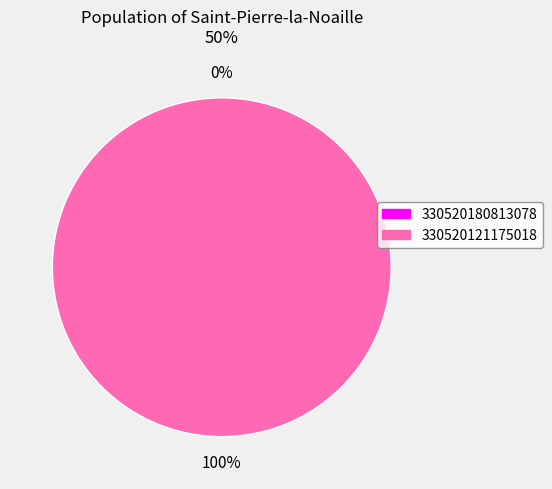

Does any single category account for the majority?

Yes